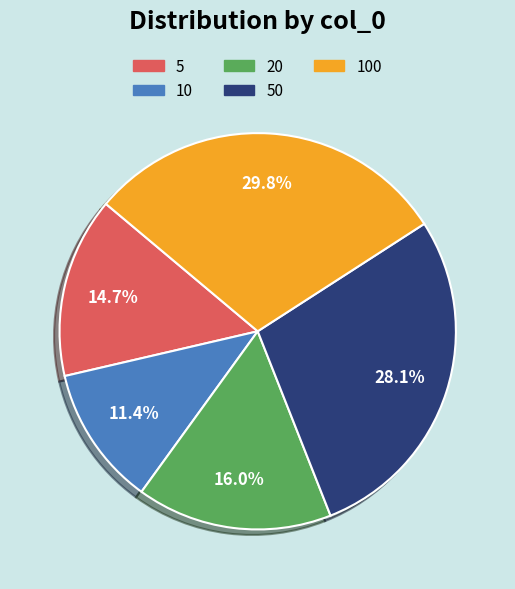

Is there a majority slice in this chart?

No